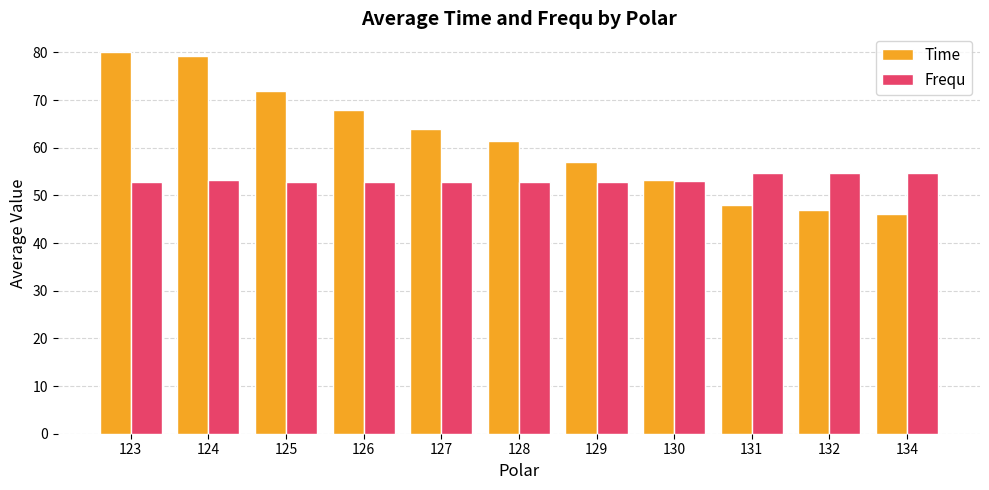

Rank the series by their average value, from lowest to highest.

Frequ, Time